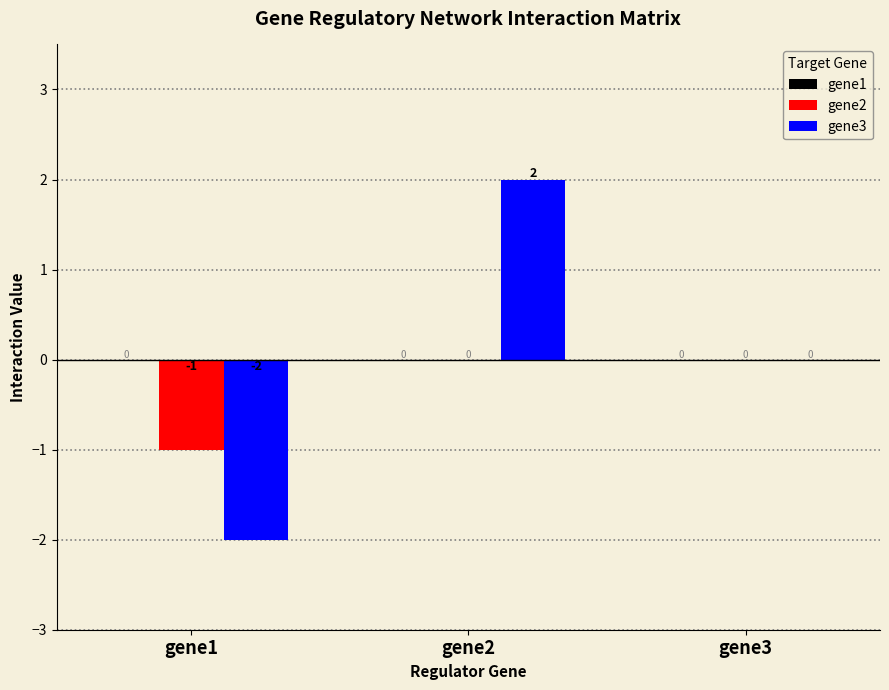

What value does the gene3 series have at gene1?

-2